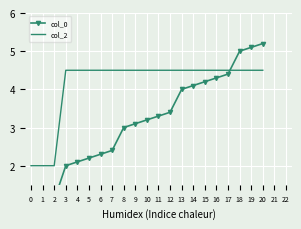

What is the value of the col_2 point at the 13th from the left?

4.5